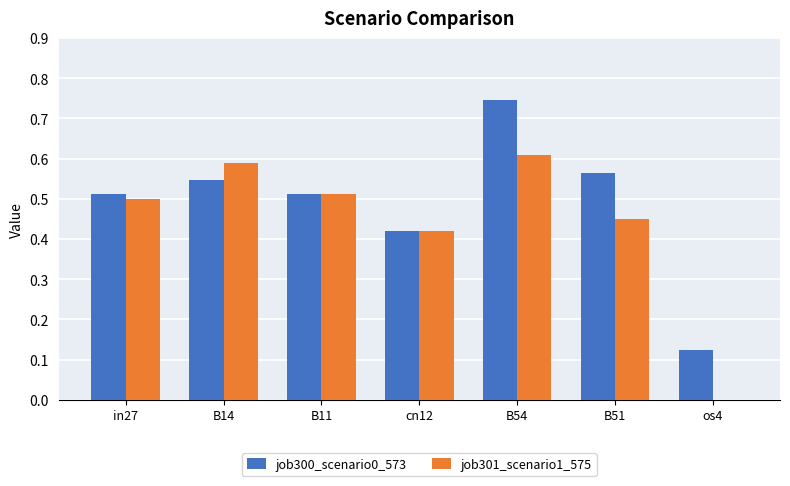

Which category has the highest value in the job301_scenario1_575 series?

B54